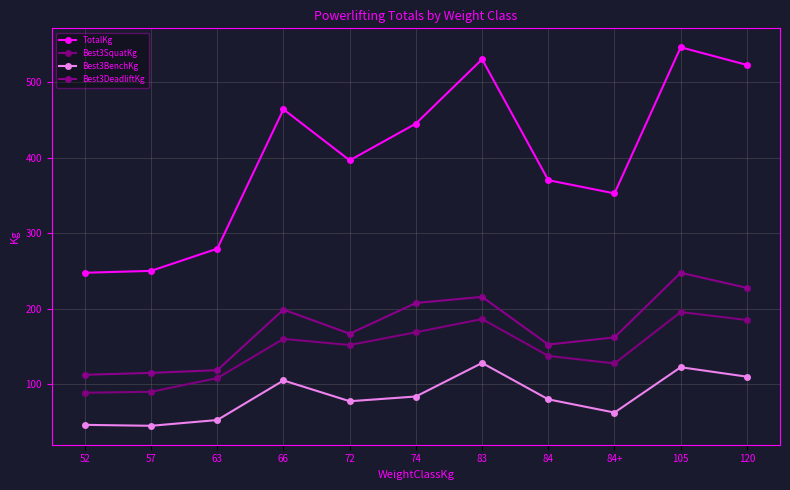

The Best3DeadliftKg series shows 219.3 at 84. True or false?

False